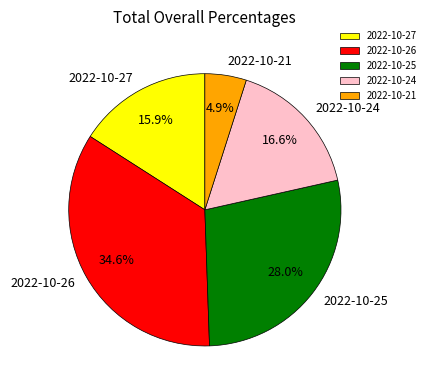

What is the largest slice in the pie chart?

2022-10-26